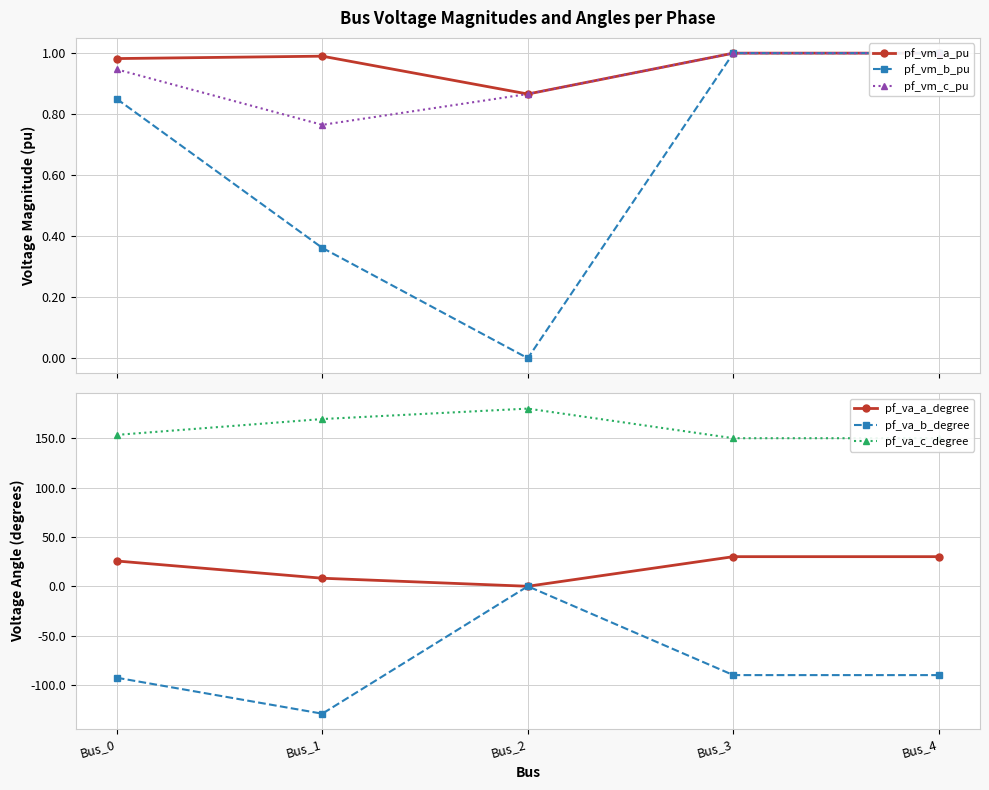

What are all the series names shown in the legend?

pf_vm_a_pu, pf_vm_b_pu, pf_vm_c_pu, pf_va_a_degree, pf_va_b_degree, pf_va_c_degree